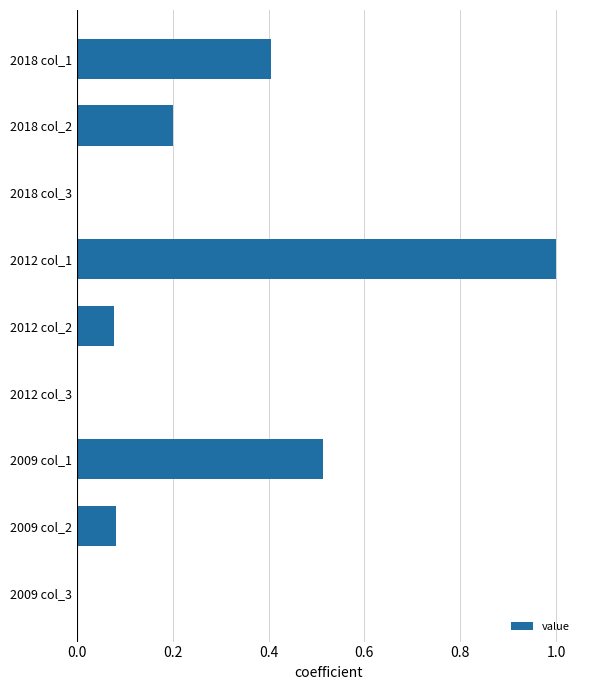

True or false: the data shows 0.0 at 2012 col_3.

True